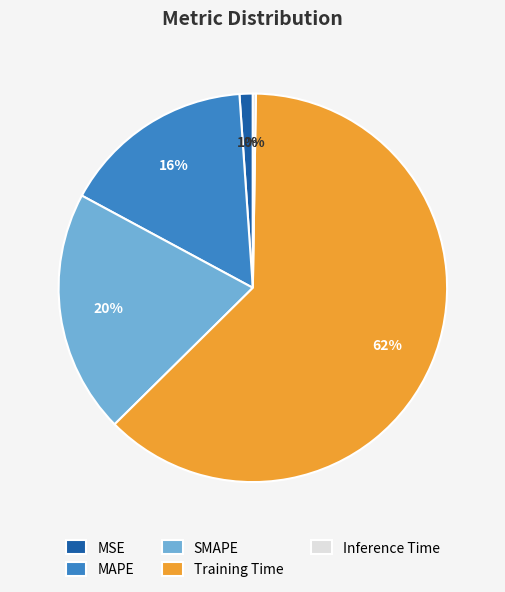

To the nearest percent, what is the difference between the MSE and SMAPE slice percentages?

19%